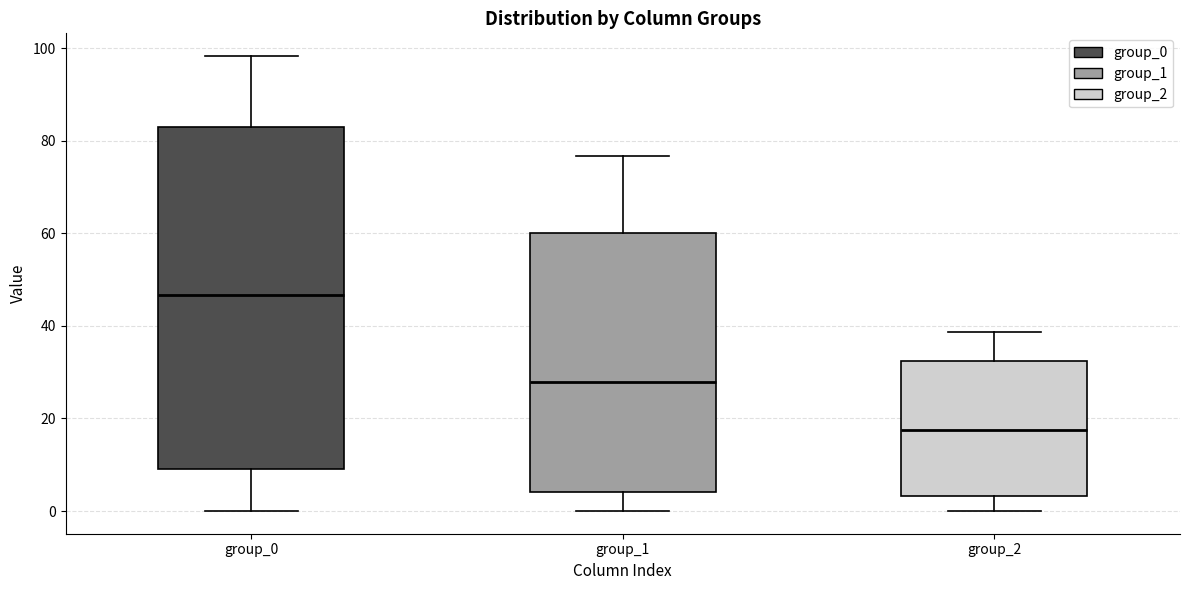

Where does the upper whisker of the box for group_0 end on the y-axis? The values are not printed on the chart, so give them approximately, as read against the axis.

98